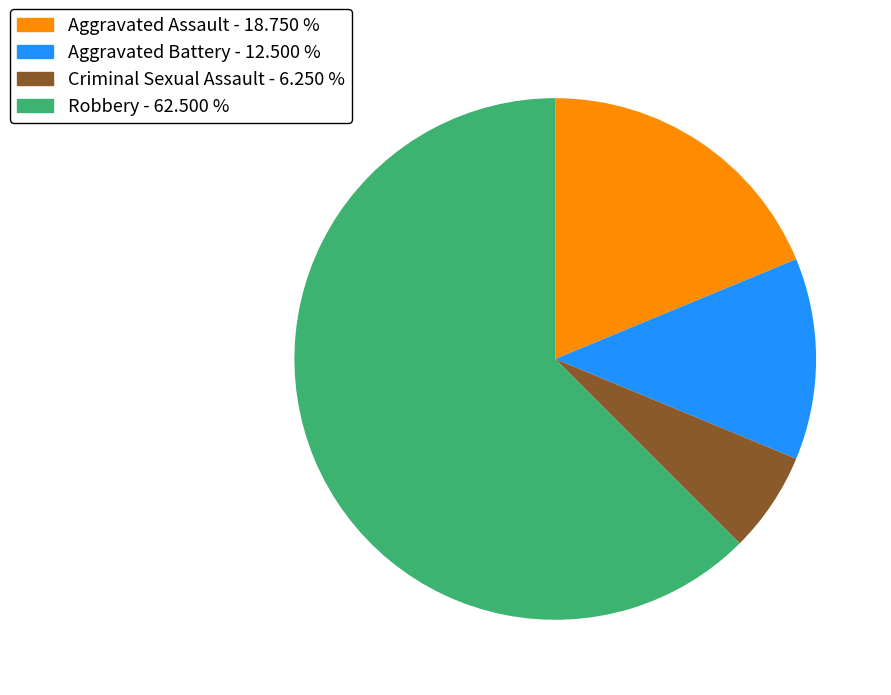

Count the number of slices in the pie.

4